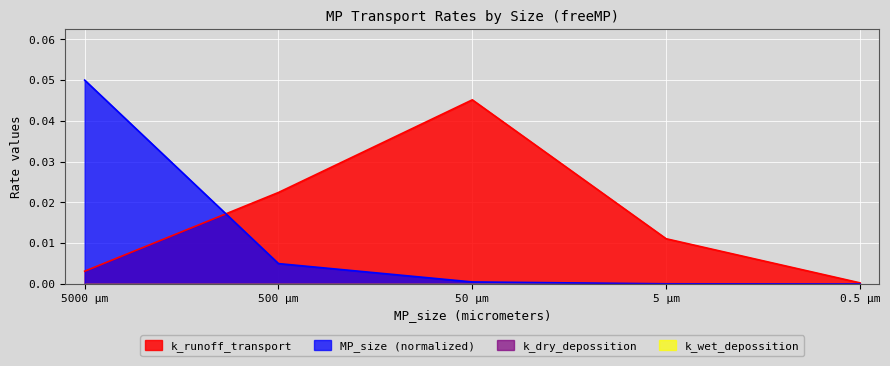

True or false: MP_size and k_runoff_transport cross at least once.

True